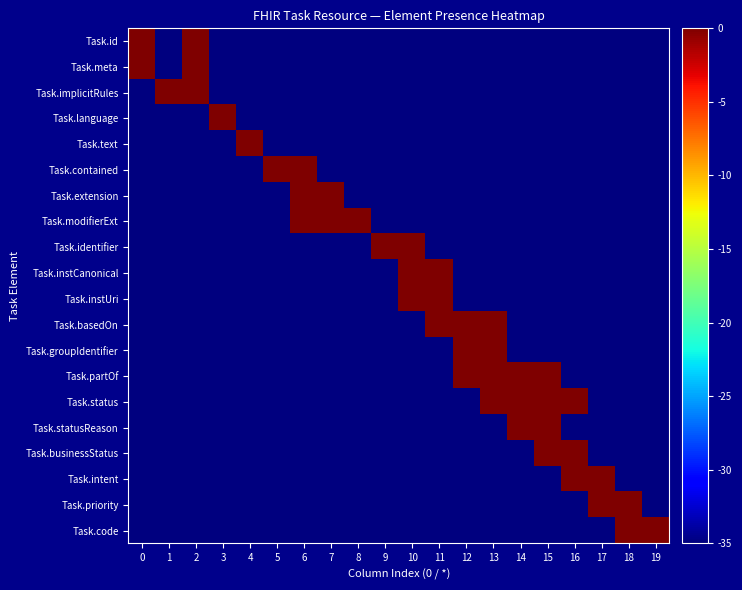

Reading left to right, transcribe all the data shown in this chart.

Task.id: 0=0	1=-35	2=0	3=-35	4=-35	5=-35	6=-35	7=-35	8=-35	9=-35	10=-35	11=-35	12=-35	13=-35	14=-35	15=-35	16=-35	17=-35	18=-35	19=-35
Task.meta: 0=0	1=-35	2=0	3=-35	4=-35	5=-35	6=-35	7=-35	8=-35	9=-35	10=-35	11=-35	12=-35	13=-35	14=-35	15=-35	16=-35	17=-35	18=-35	19=-35
Task.implicitRules: 0=-35	1=0	2=0	3=-35	4=-35	5=-35	6=-35	7=-35	8=-35	9=-35	10=-35	11=-35	12=-35	13=-35	14=-35	15=-35	16=-35	17=-35	18=-35	19=-35
Task.language: 0=-35	1=-35	2=-35	3=0	4=-35	5=-35	6=-35	7=-35	8=-35	9=-35	10=-35	11=-35	12=-35	13=-35	14=-35	15=-35	16=-35	17=-35	18=-35	19=-35
Task.text: 0=-35	1=-35	2=-35	3=-35	4=0	5=-35	6=-35	7=-35	8=-35	9=-35	10=-35	11=-35	12=-35	13=-35	14=-35	15=-35	16=-35	17=-35	18=-35	19=-35
Task.contained: 0=-35	1=-35	2=-35	3=-35	4=-35	5=0	6=0	7=-35	8=-35	9=-35	10=-35	11=-35	12=-35	13=-35	14=-35	15=-35	16=-35	17=-35	18=-35	19=-35
Task.extension: 0=-35	1=-35	2=-35	3=-35	4=-35	5=-35	6=0	7=0	8=-35	9=-35	10=-35	11=-35	12=-35	13=-35	14=-35	15=-35	16=-35	17=-35	18=-35	19=-35
Task.modifierExt: 0=-35	1=-35	2=-35	3=-35	4=-35	5=-35	6=0	7=0	8=0	9=-35	10=-35	11=-35	12=-35	13=-35	14=-35	15=-35	16=-35	17=-35	18=-35	19=-35
Task.identifier: 0=-35	1=-35	2=-35	3=-35	4=-35	5=-35	6=-35	7=-35	8=-35	9=0	10=0	11=-35	12=-35	13=-35	14=-35	15=-35	16=-35	17=-35	18=-35	19=-35
Task.instCanonical: 0=-35	1=-35	2=-35	3=-35	4=-35	5=-35	6=-35	7=-35	8=-35	9=-35	10=0	11=0	12=-35	13=-35	14=-35	15=-35	16=-35	17=-35	18=-35	19=-35
Task.instUri: 0=-35	1=-35	2=-35	3=-35	4=-35	5=-35	6=-35	7=-35	8=-35	9=-35	10=0	11=0	12=-35	13=-35	14=-35	15=-35	16=-35	17=-35	18=-35	19=-35
Task.basedOn: 0=-35	1=-35	2=-35	3=-35	4=-35	5=-35	6=-35	7=-35	8=-35	9=-35	10=-35	11=0	12=0	13=0	14=-35	15=-35	16=-35	17=-35	18=-35	19=-35
Task.groupIdentifier: 0=-35	1=-35	2=-35	3=-35	4=-35	5=-35	6=-35	7=-35	8=-35	9=-35	10=-35	11=-35	12=0	13=0	14=-35	15=-35	16=-35	17=-35	18=-35	19=-35
Task.partOf: 0=-35	1=-35	2=-35	3=-35	4=-35	5=-35	6=-35	7=-35	8=-35	9=-35	10=-35	11=-35	12=0	13=0	14=0	15=0	16=-35	17=-35	18=-35	19=-35
Task.status: 0=-35	1=-35	2=-35	3=-35	4=-35	5=-35	6=-35	7=-35	8=-35	9=-35	10=-35	11=-35	12=-35	13=0	14=0	15=0	16=0	17=-35	18=-35	19=-35
Task.statusReason: 0=-35	1=-35	2=-35	3=-35	4=-35	5=-35	6=-35	7=-35	8=-35	9=-35	10=-35	11=-35	12=-35	13=-35	14=0	15=0	16=-35	17=-35	18=-35	19=-35
Task.businessStatus: 0=-35	1=-35	2=-35	3=-35	4=-35	5=-35	6=-35	7=-35	8=-35	9=-35	10=-35	11=-35	12=-35	13=-35	14=-35	15=0	16=0	17=-35	18=-35	19=-35
Task.intent: 0=-35	1=-35	2=-35	3=-35	4=-35	5=-35	6=-35	7=-35	8=-35	9=-35	10=-35	11=-35	12=-35	13=-35	14=-35	15=-35	16=0	17=0	18=-35	19=-35
Task.priority: 0=-35	1=-35	2=-35	3=-35	4=-35	5=-35	6=-35	7=-35	8=-35	9=-35	10=-35	11=-35	12=-35	13=-35	14=-35	15=-35	16=-35	17=0	18=0	19=-35
Task.code: 0=-35	1=-35	2=-35	3=-35	4=-35	5=-35	6=-35	7=-35	8=-35	9=-35	10=-35	11=-35	12=-35	13=-35	14=-35	15=-35	16=-35	17=-35	18=0	19=0